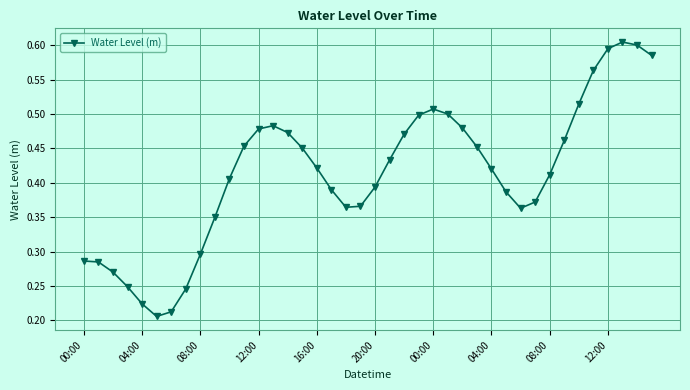

Count the values in the range 0 to 1.

40